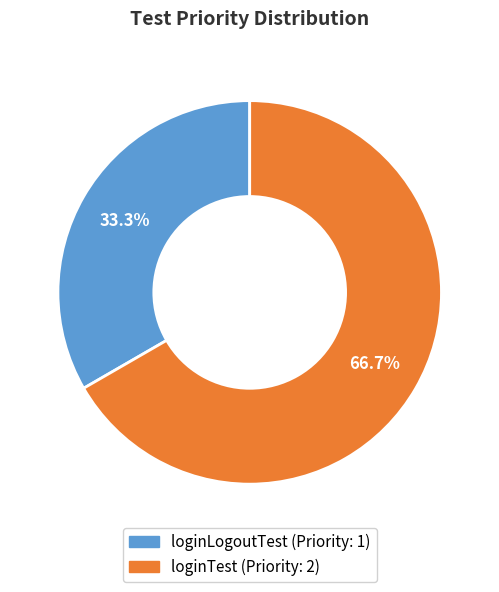

Is there a majority slice in this chart?

Yes